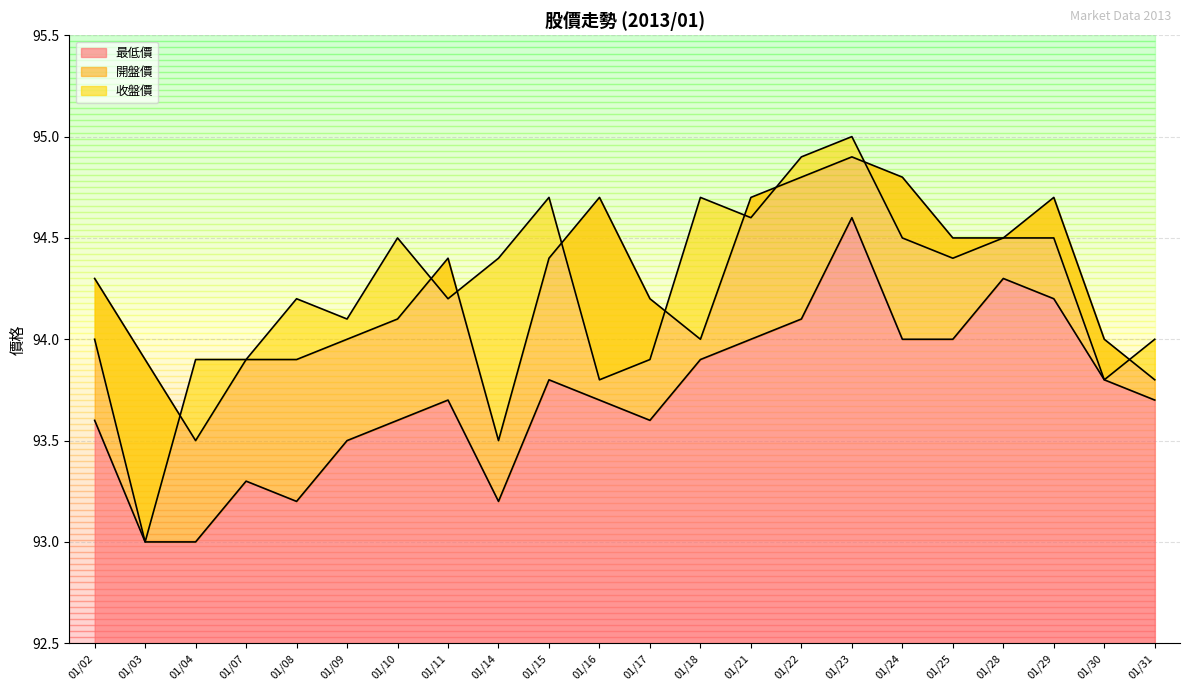

Which series has the largest total across all categories?

開盤價